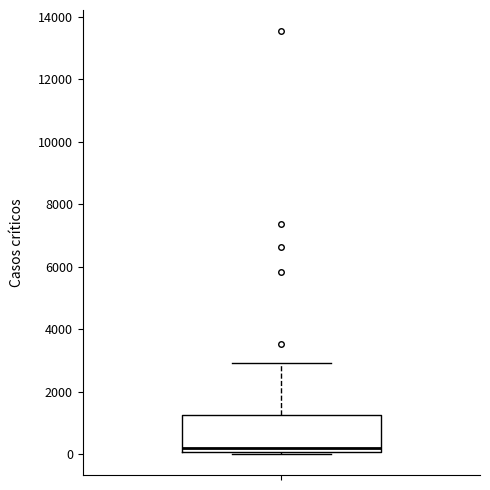

Read this box plot against the y-axis: the position of the median line, the range covered by the box, and the ends of both whiskers. The values are not printed on the chart, so give them approximately, as read against the axis.

median 200, box 0 to 1200, whiskers 0 (just below the box's lower edge) to 3000